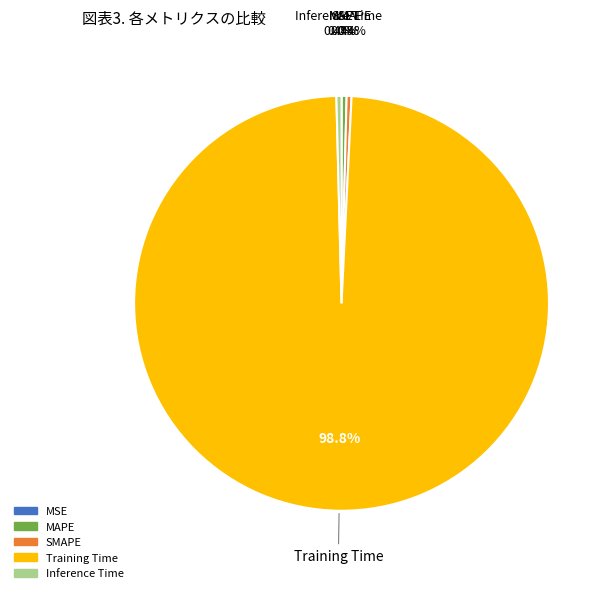

Is there any slice that represents more than half of the pie?

Yes